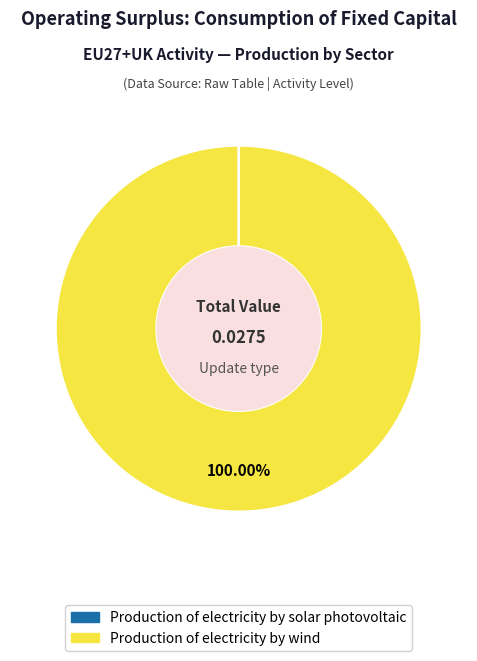

Is there any slice that represents more than half of the pie?

Yes